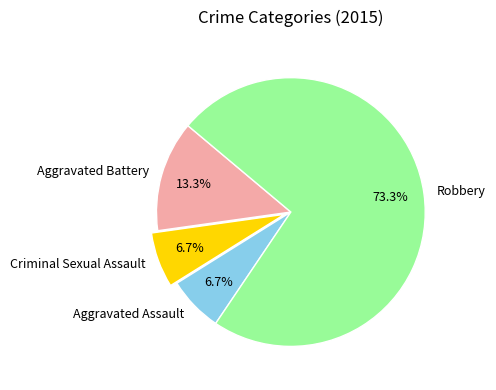

What is the majority slice?

Robbery